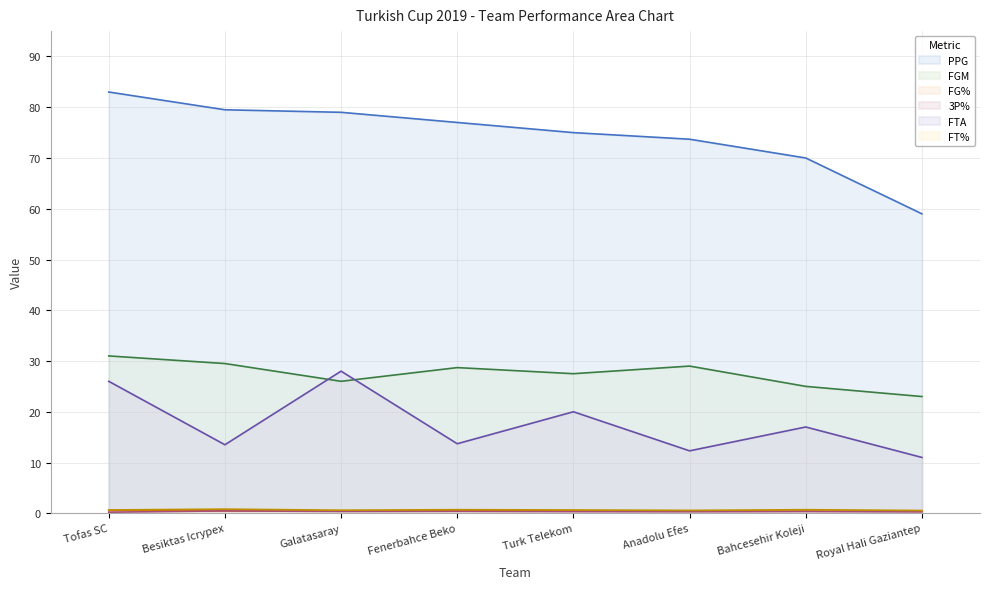

At which category is the sum across all series the highest?

Tofas SC